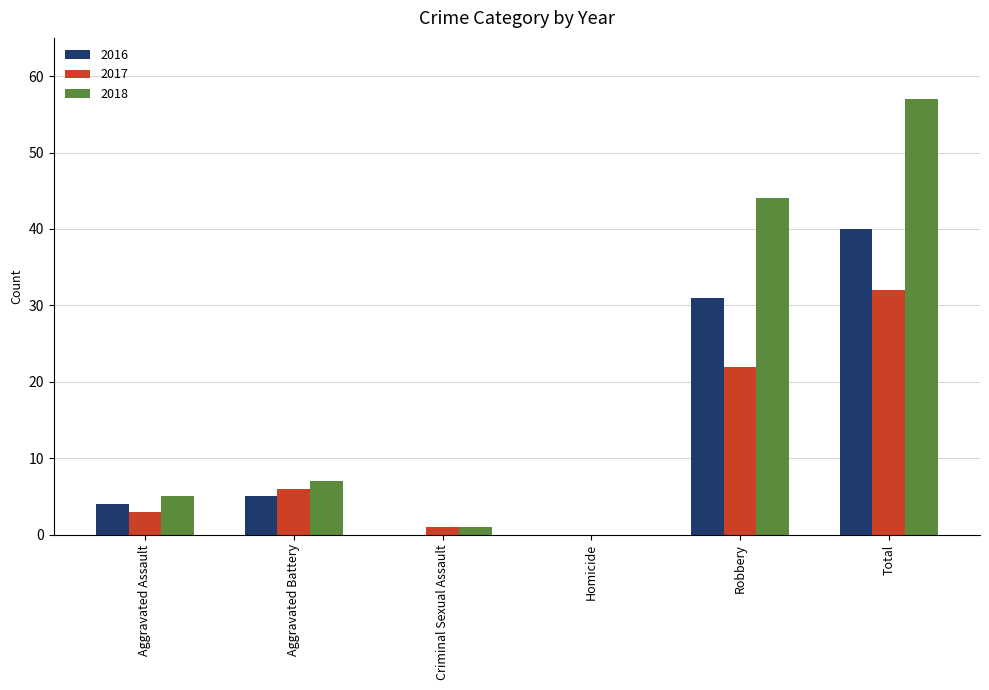

What is the total value across all series at Criminal Sexual Assault?

2